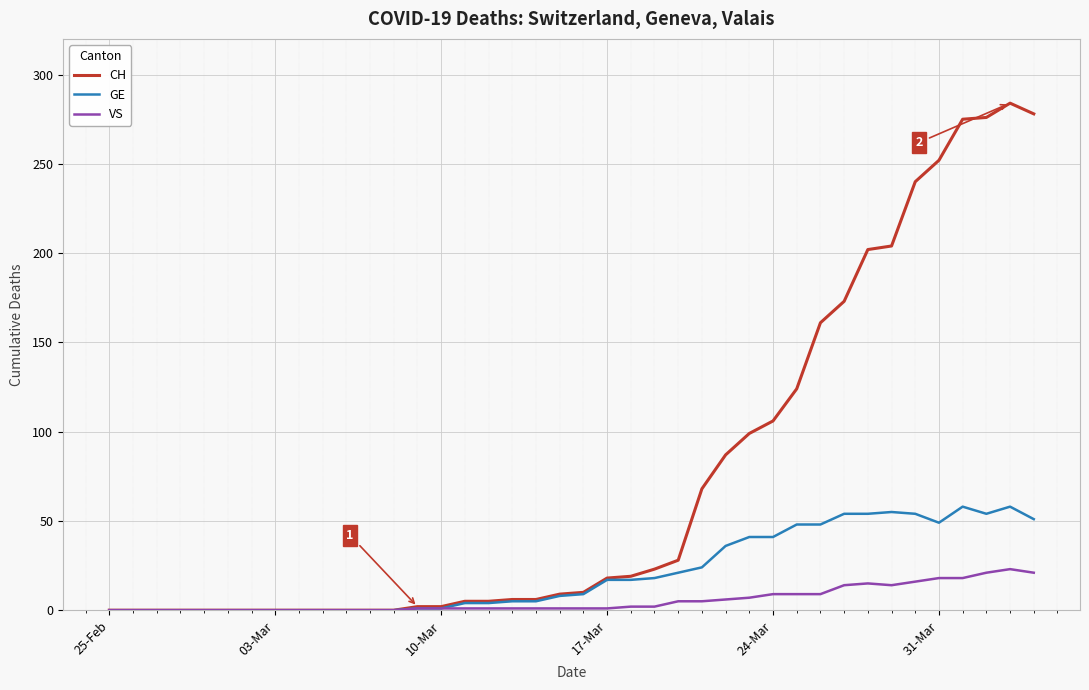

Which series has the widest spread of values?

CH